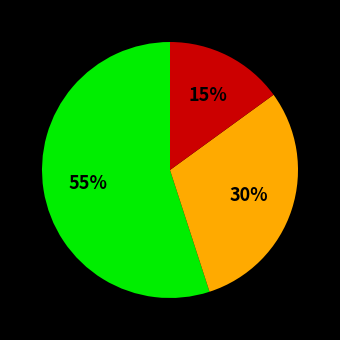

To the nearest percent, what is the average slice percentage?

33%